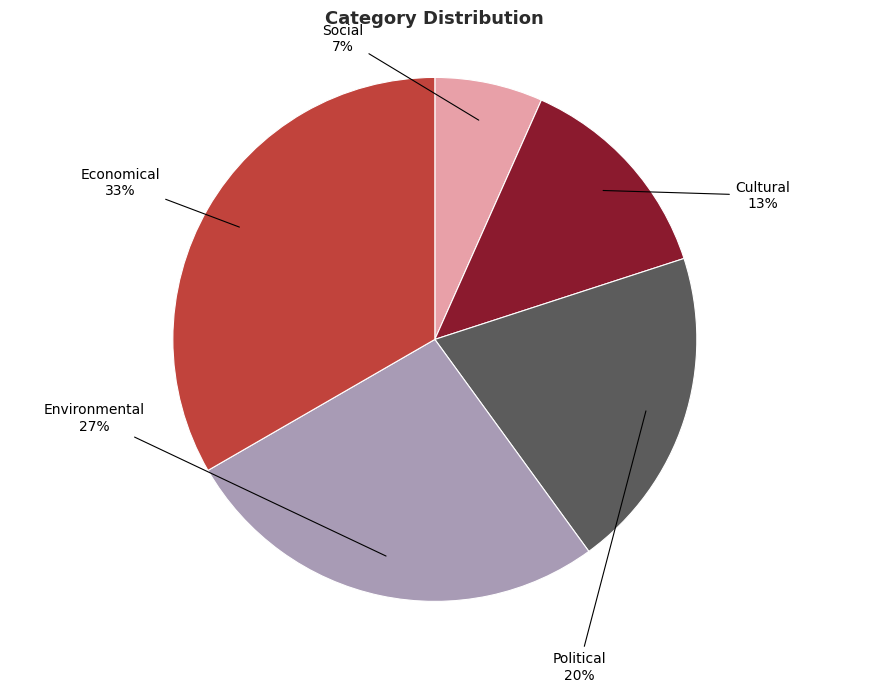

Count the number of slices in the pie.

5